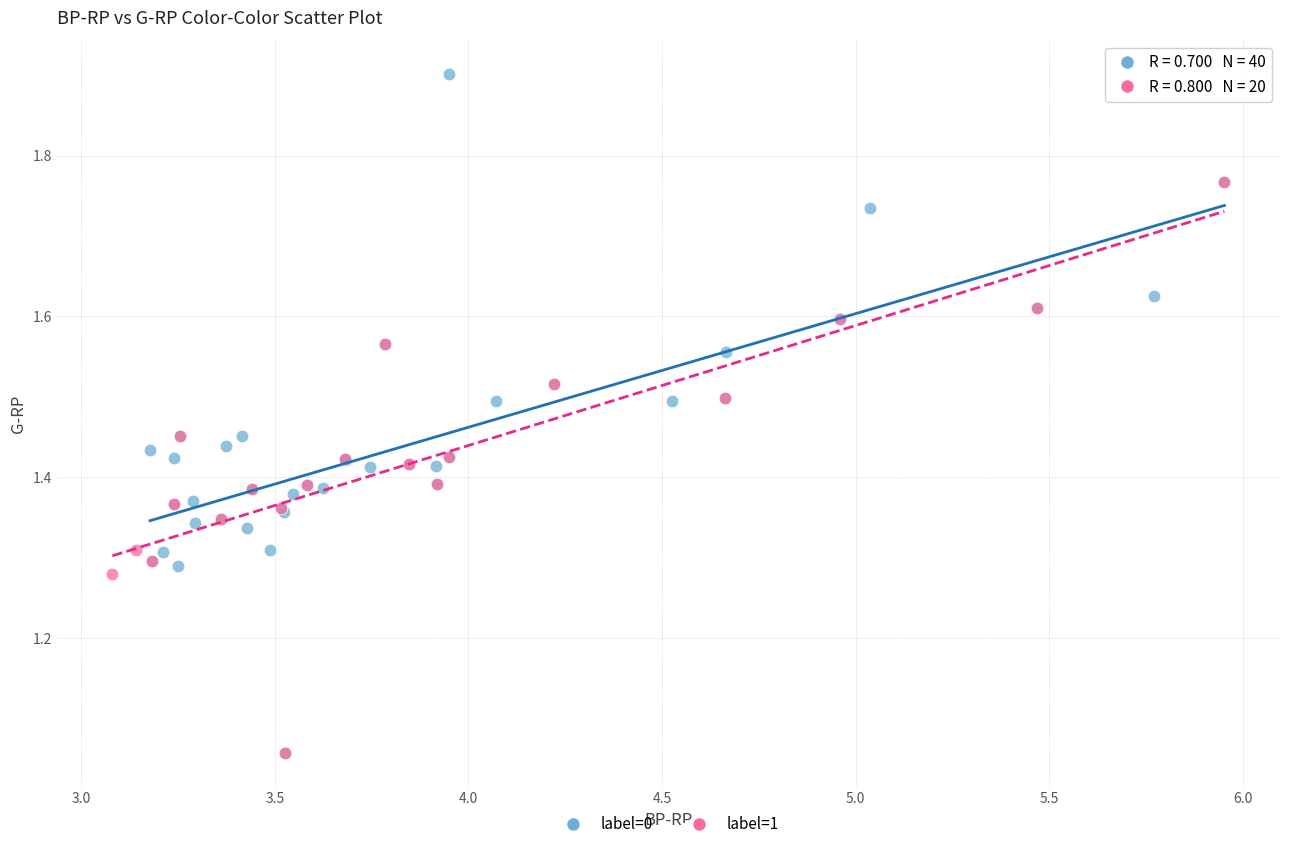

Which series has the largest Y range (max minus min)?

label=0